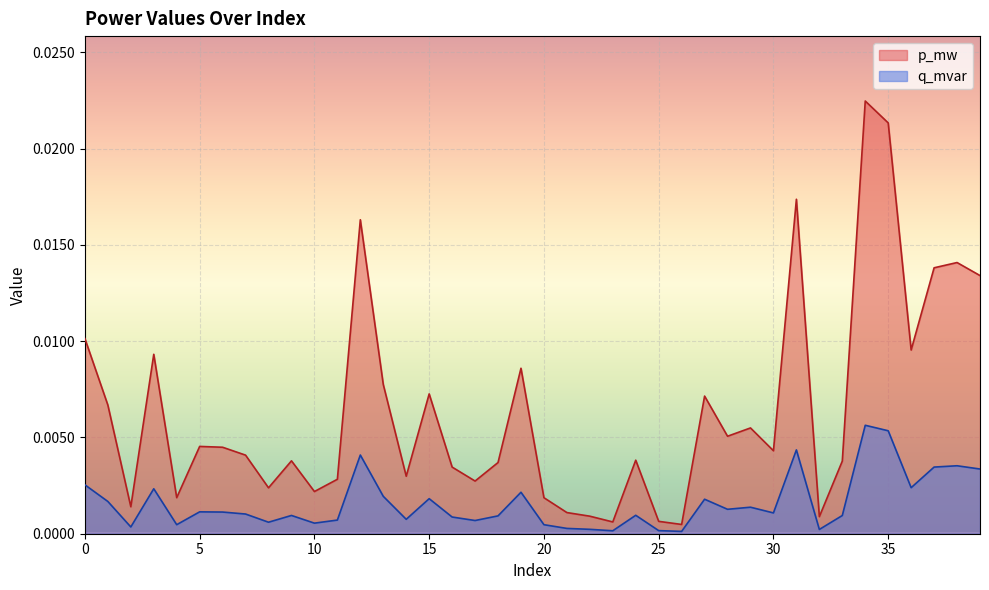

Which has a higher value, 9 or 17?

9